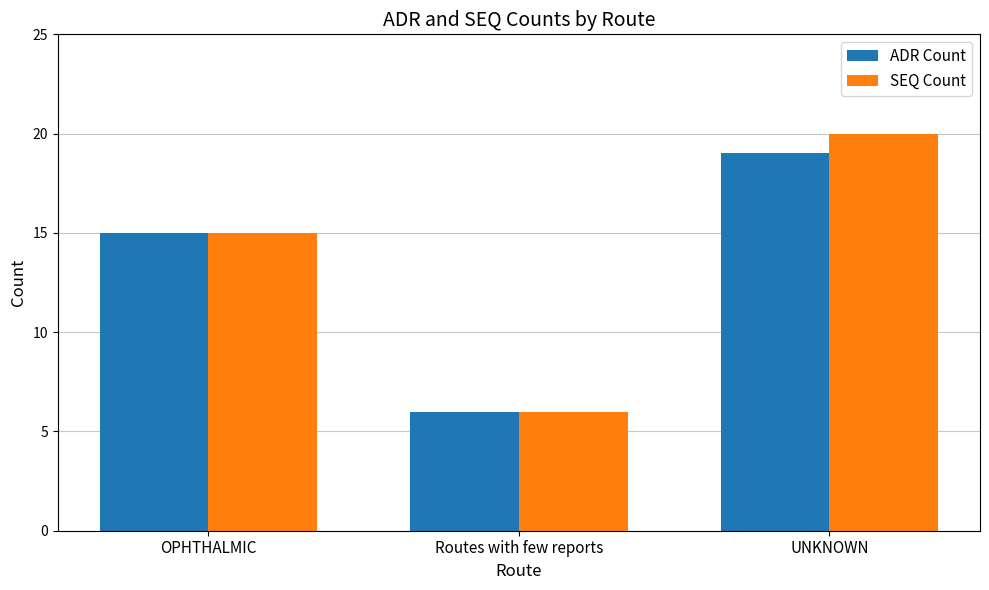

Is it true that ADR Count equals 3 at OPHTHALMIC?

False